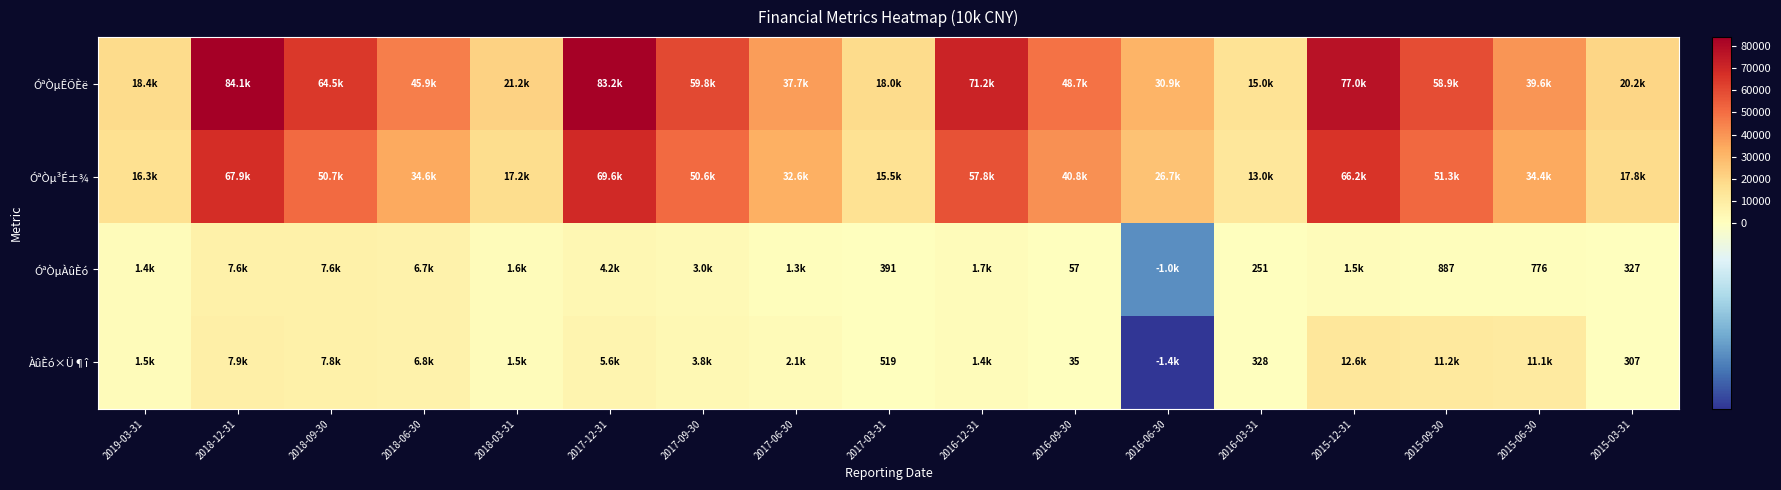

The value of ÀûÈó×Ü¶î at 2017-03-31 is 519. True or false?

True